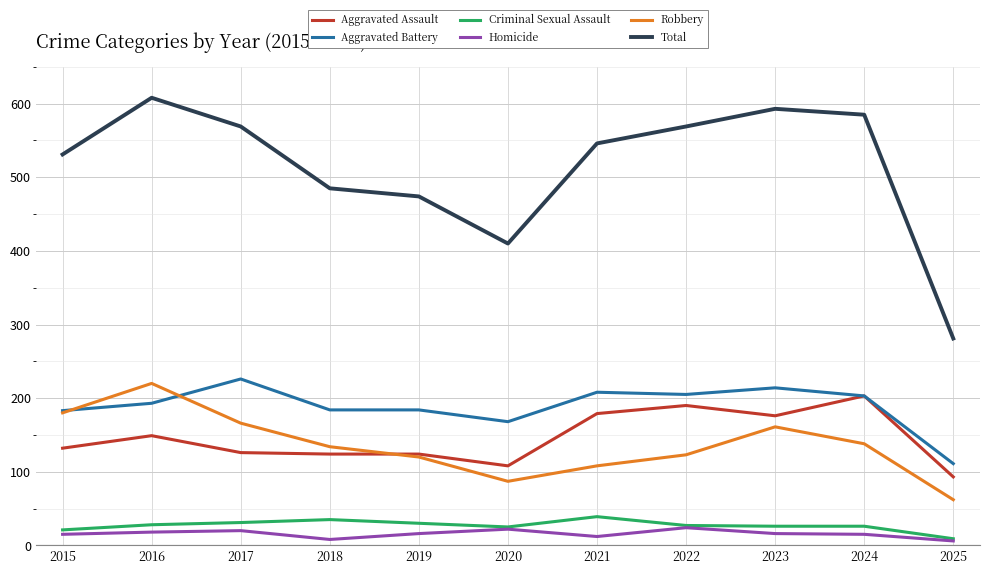

In Robbery, how many points are higher than both neighbors (excluding endpoints)?

2